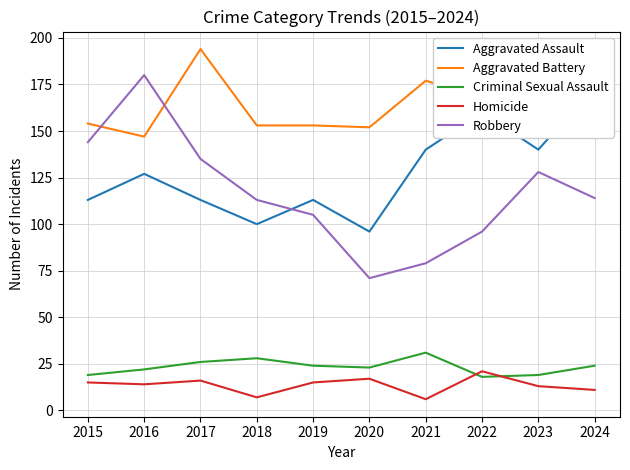

How many values in the Aggravated Assault series are below 127?

5